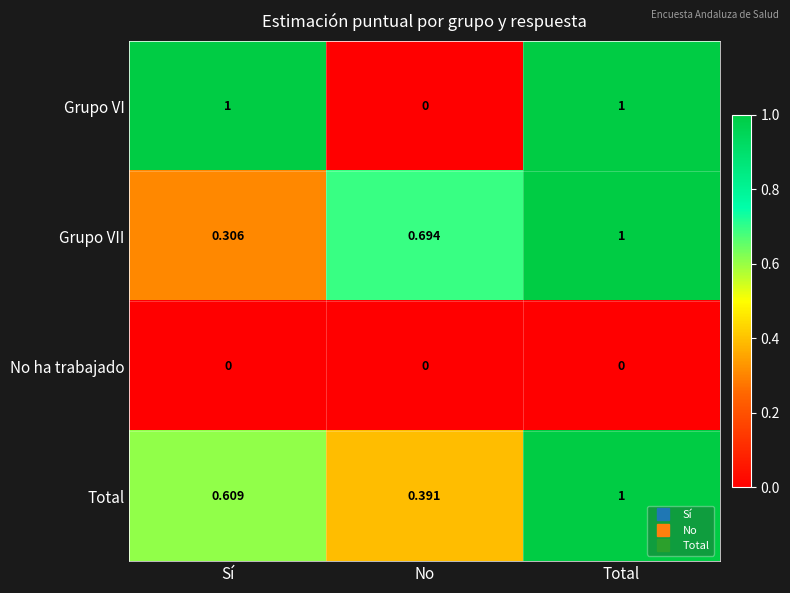

Between Sí and Total, which series saw the biggest shift?

Grupo VII